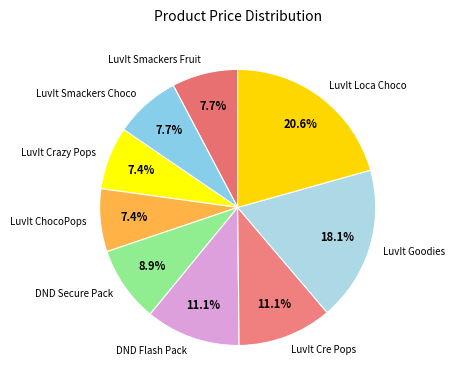

What percentage do LuvIt Loca Choco and DND Secure Pack together represent?

29.5%